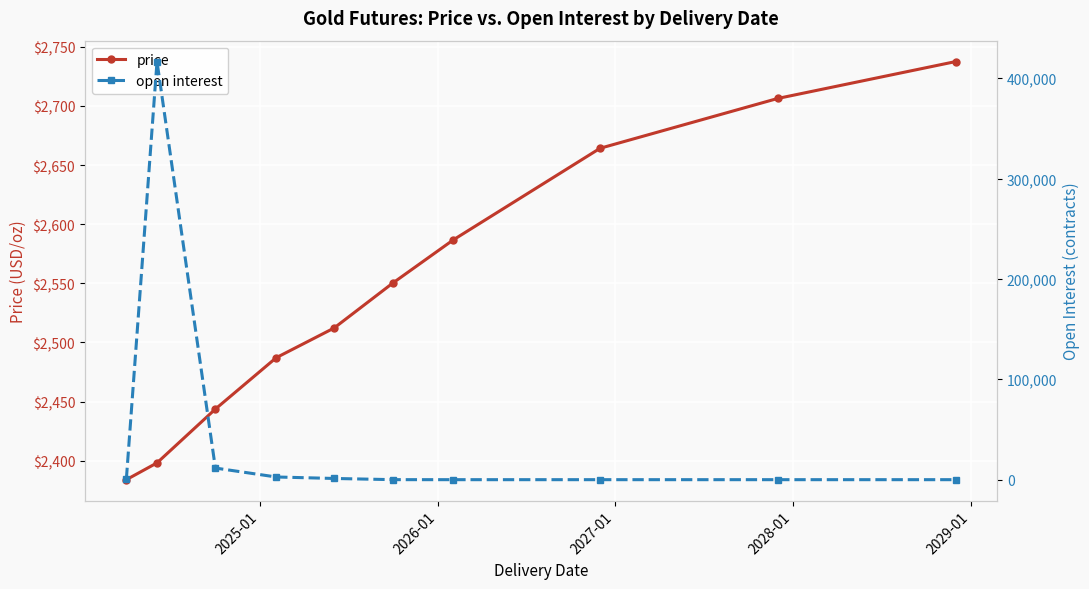

At how many categories does at least one series exceed 315854?

1